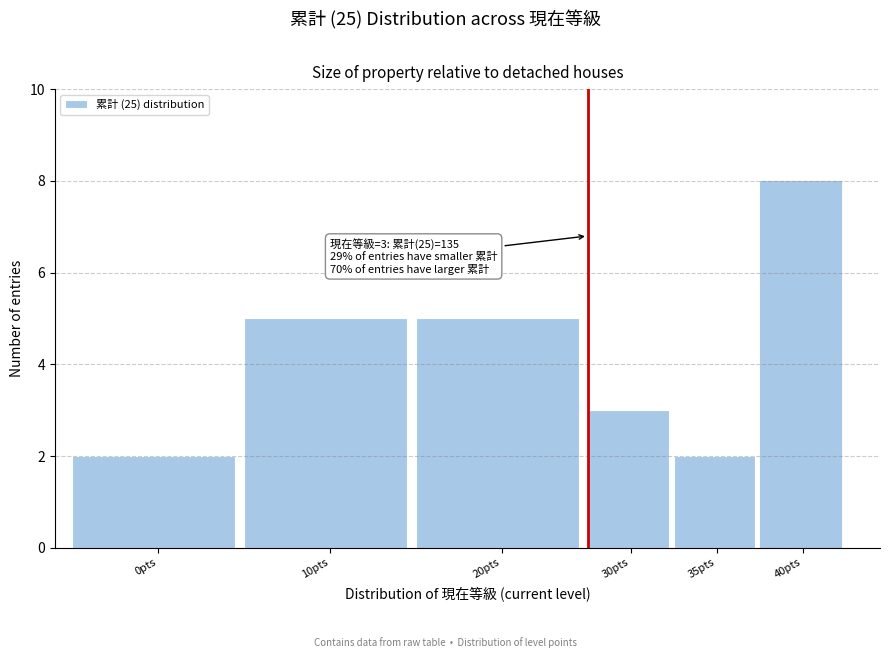

Reading left to right, extract all data points from this chart.

0pts=2	10pts=5	20pts=5	30pts=3	35pts=2	40pts=8